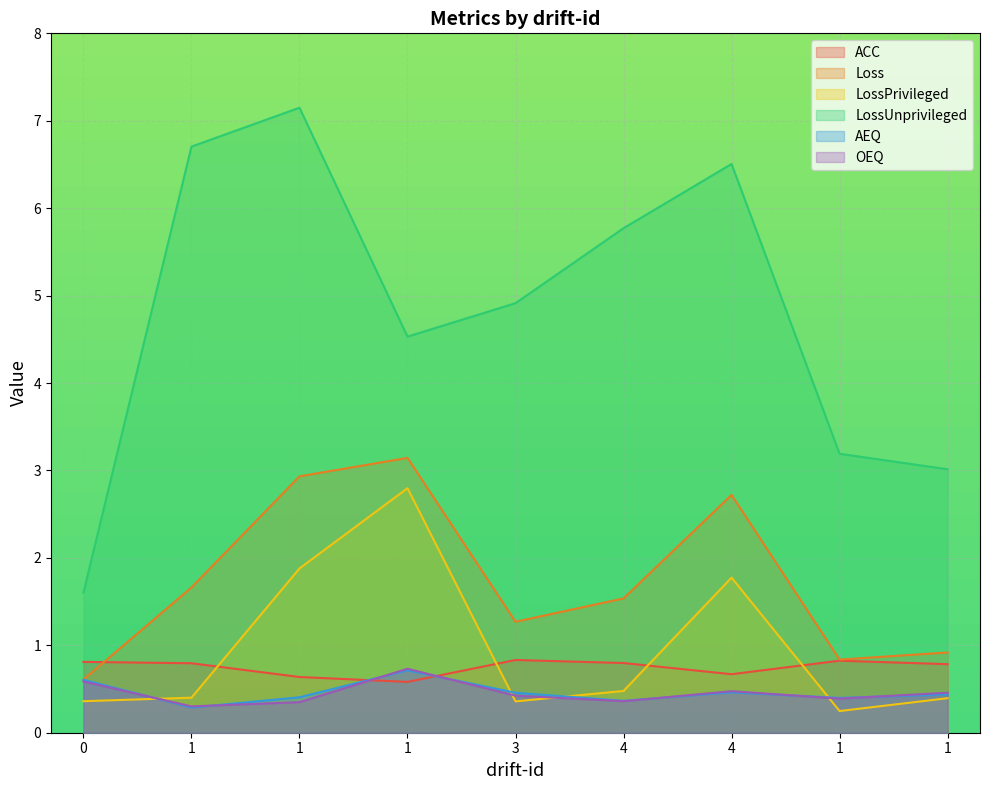

The AEQ series shows 0.5 at 3. True or false?

True